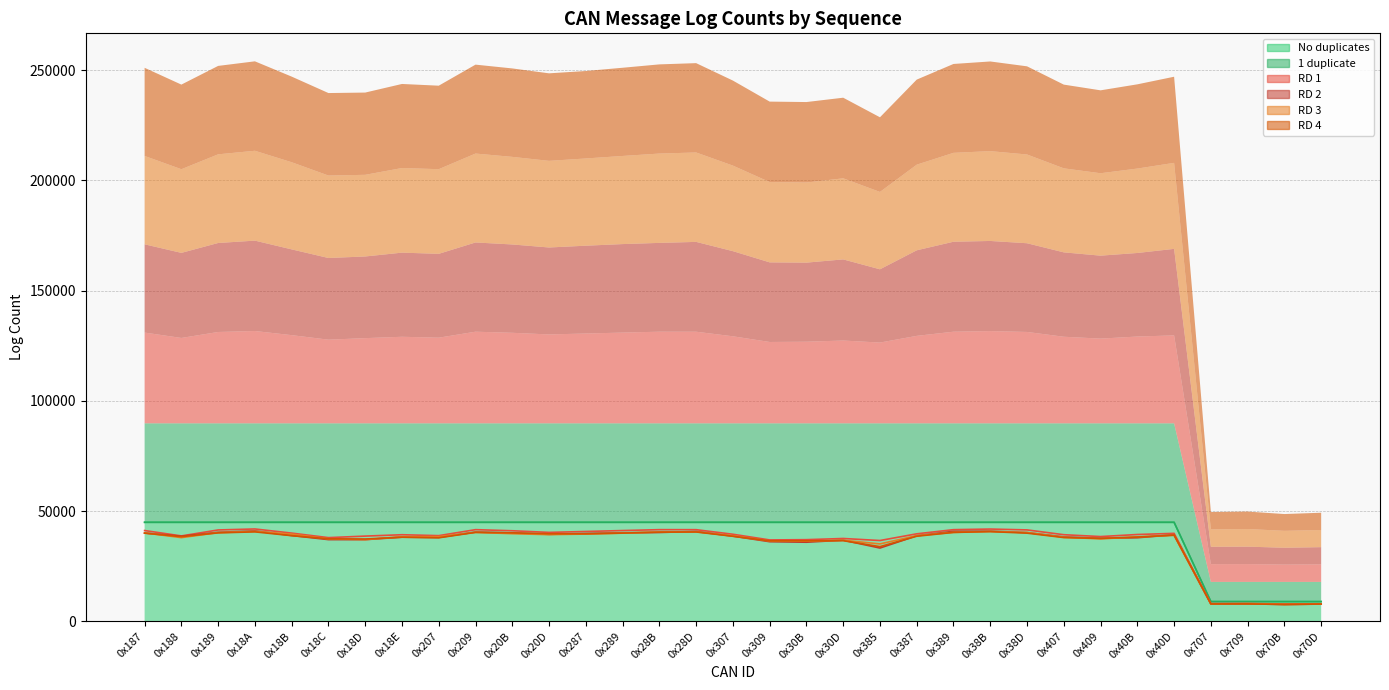

List the labels in order of 1 duplicate value, largest first.

0x187, 0x188, 0x189, 0x18A, 0x18B, 0x18C, 0x18D, 0x18E, 0x207, 0x209, 0x20B, 0x20D, 0x287, 0x289, 0x28B, 0x28D, 0x307, 0x309, 0x30B, 0x30D, 0x387, 0x389, 0x38B, 0x38D, 0x407, 0x409, 0x40B, 0x40D, 0x385, 0x707, 0x70D, 0x709, 0x70B